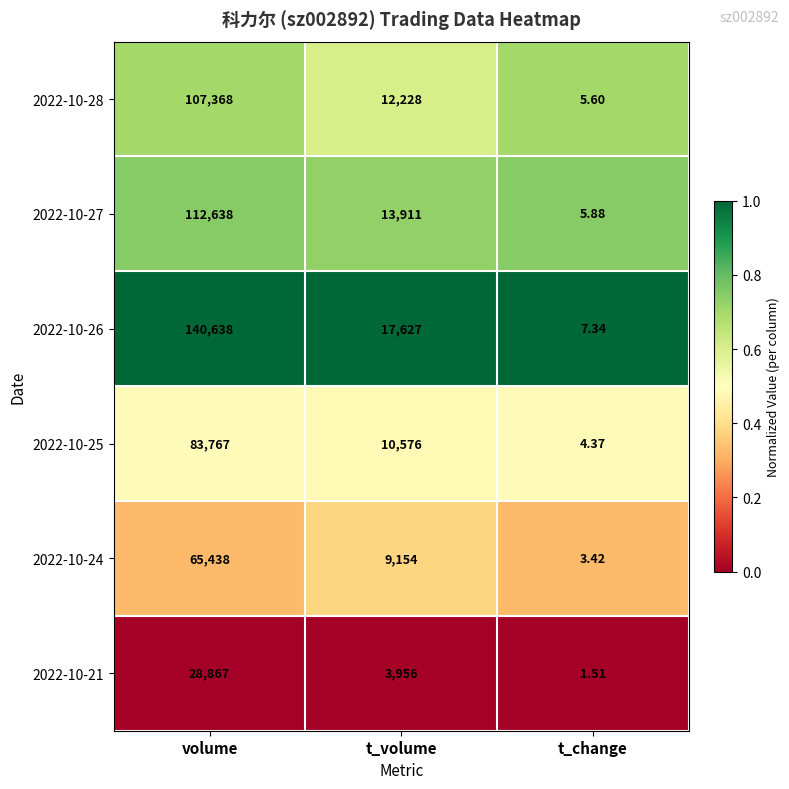

Which category has the lowest value in the 2022-10-26 series?

t_change